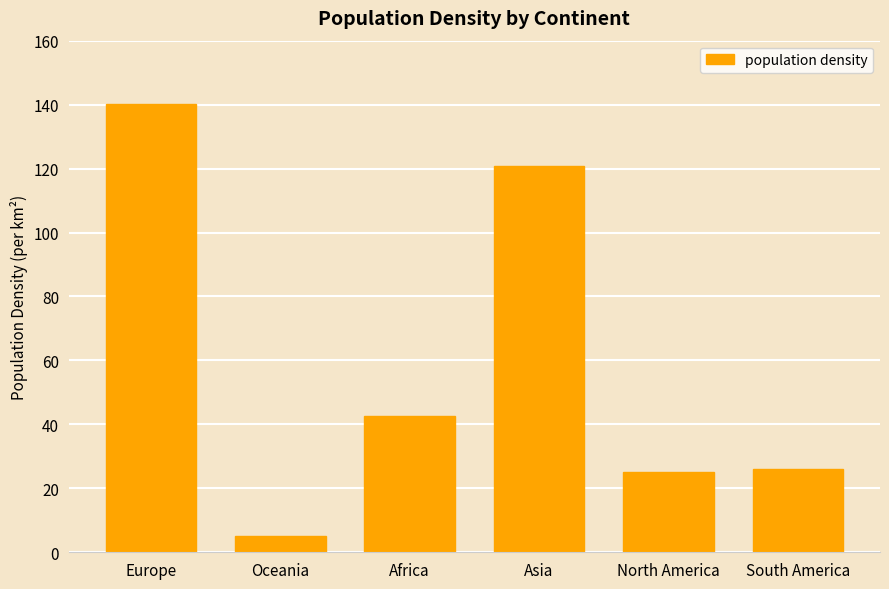

Reading left to right, list all the values displayed in this chart.

140.2	5.2	42.7	120.7	25.0	26.1